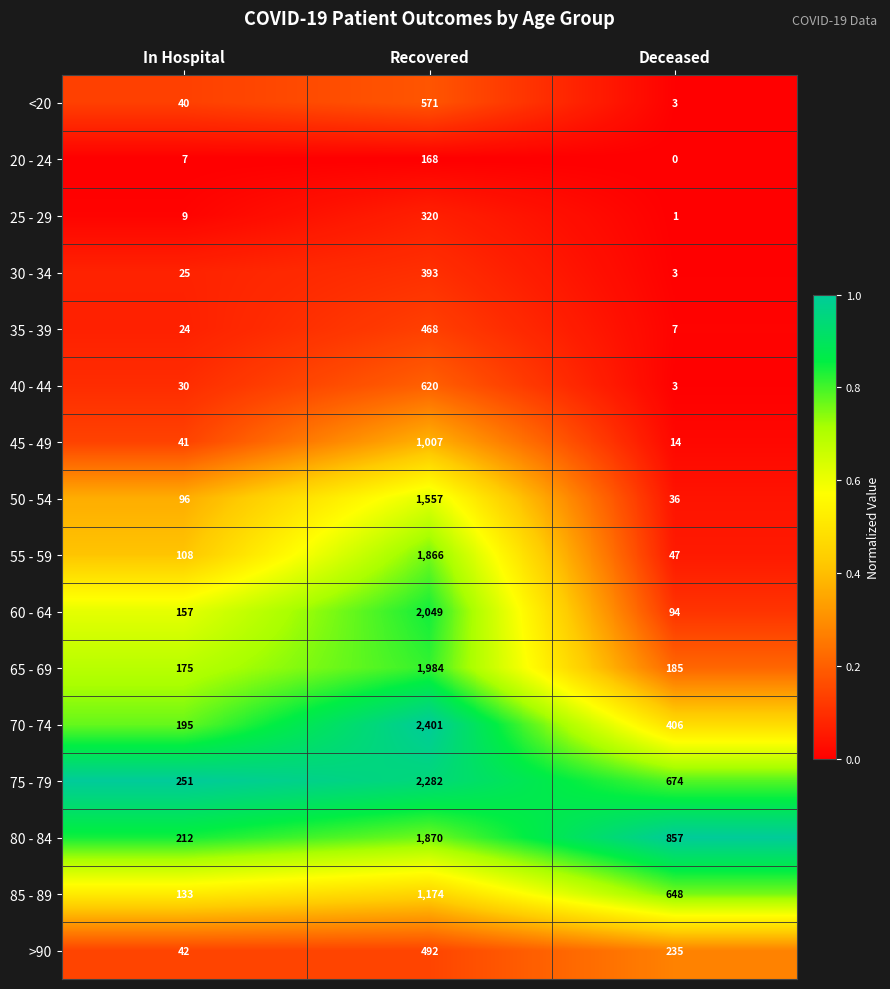

What is the average value of the 70 - 74 series?

1001